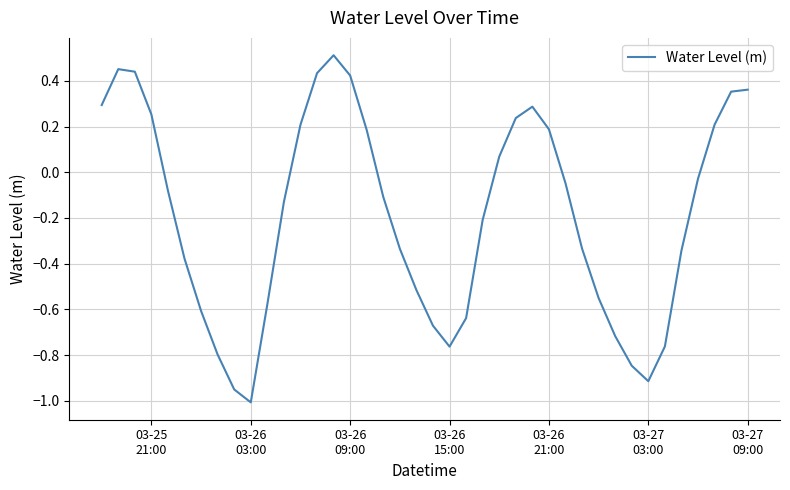

What is the difference between the maximum and minimum values?

1.5